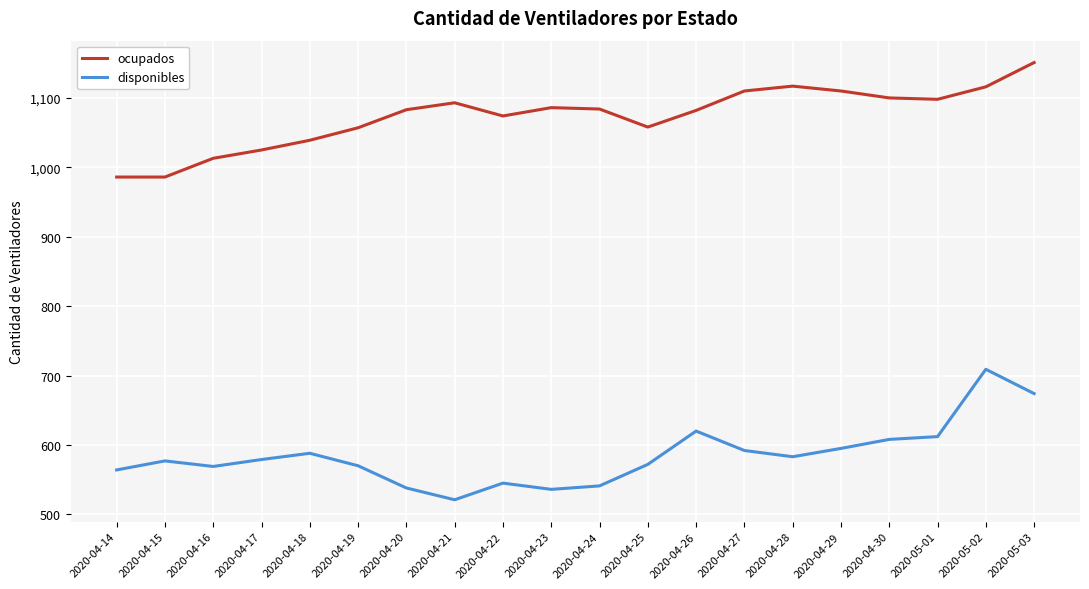

True or false: ocupados and disponibles intersect in this chart.

False